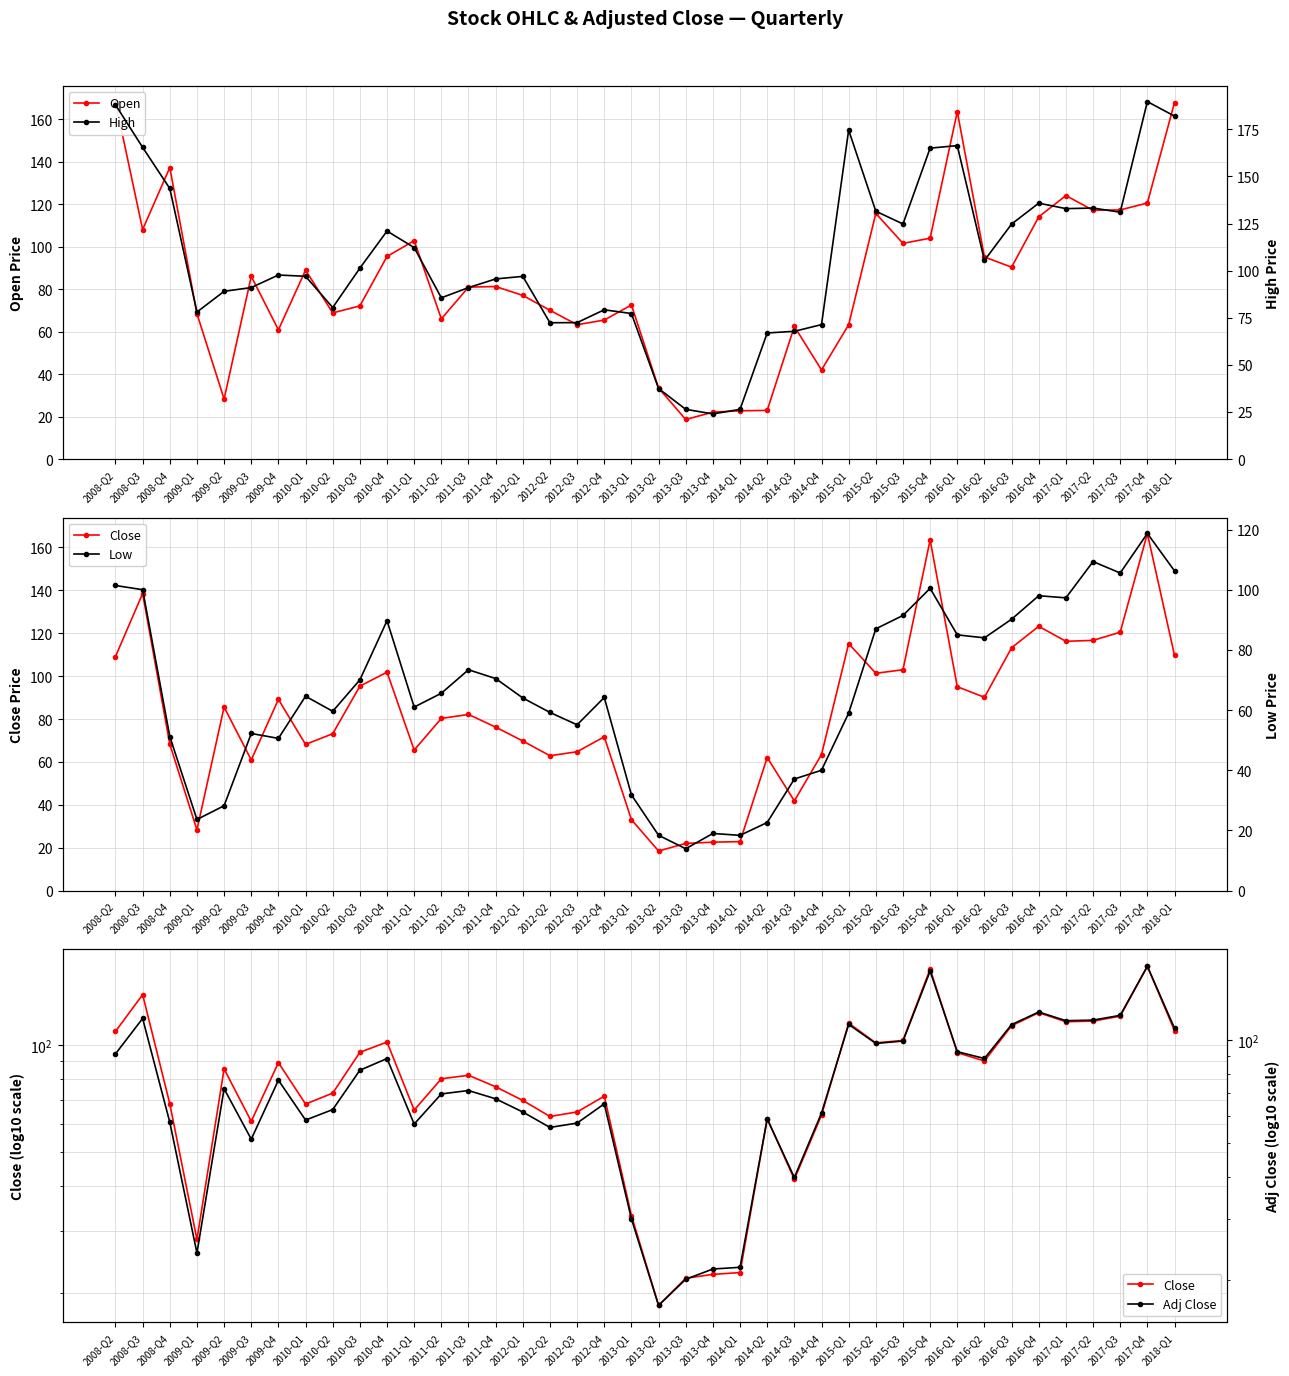

True or false: Open and Low intersect in this chart.

False